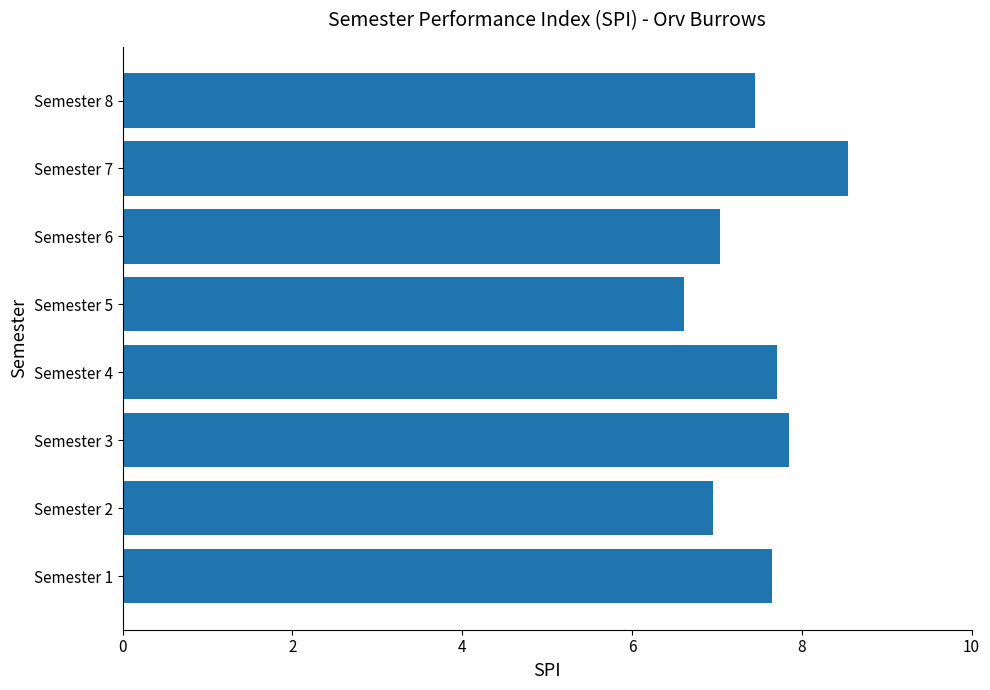

What is the difference between the second highest and second lowest values?

0.9